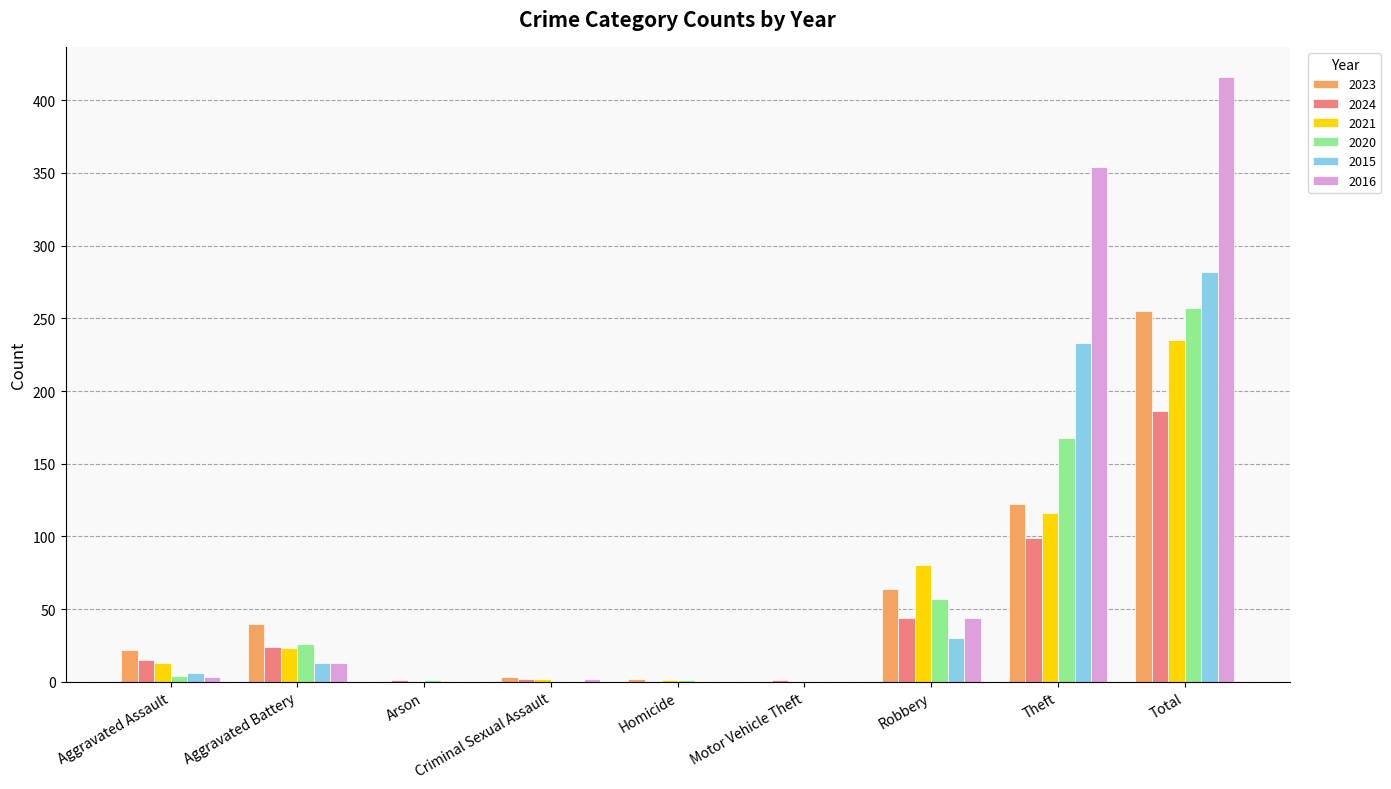

Is the value of 2023 at Theft greater than the value of 2020 at Theft?

No